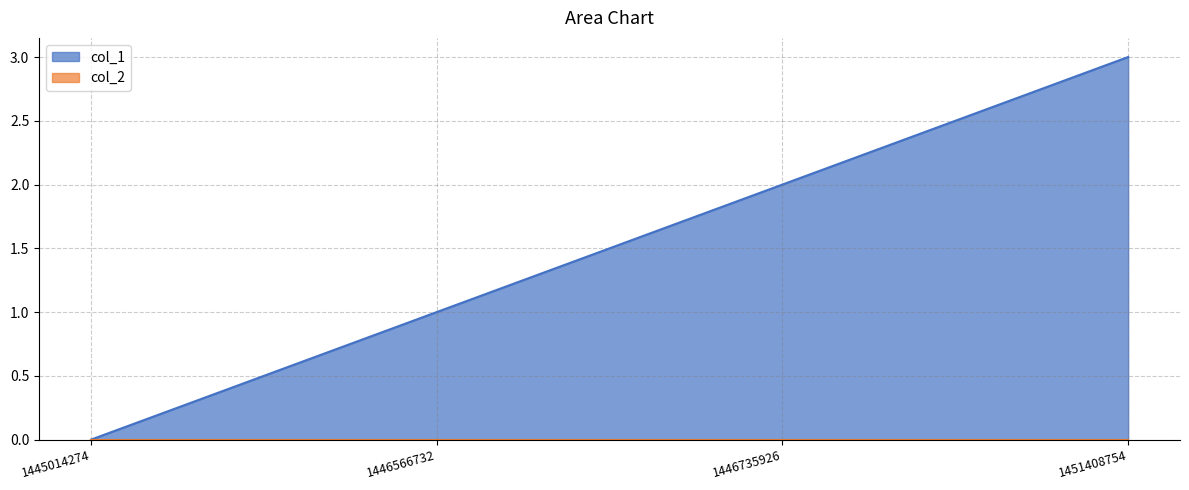

List the labels in order of value, smallest first.

1445014274, 1446566732, 1446735926, 1451408754